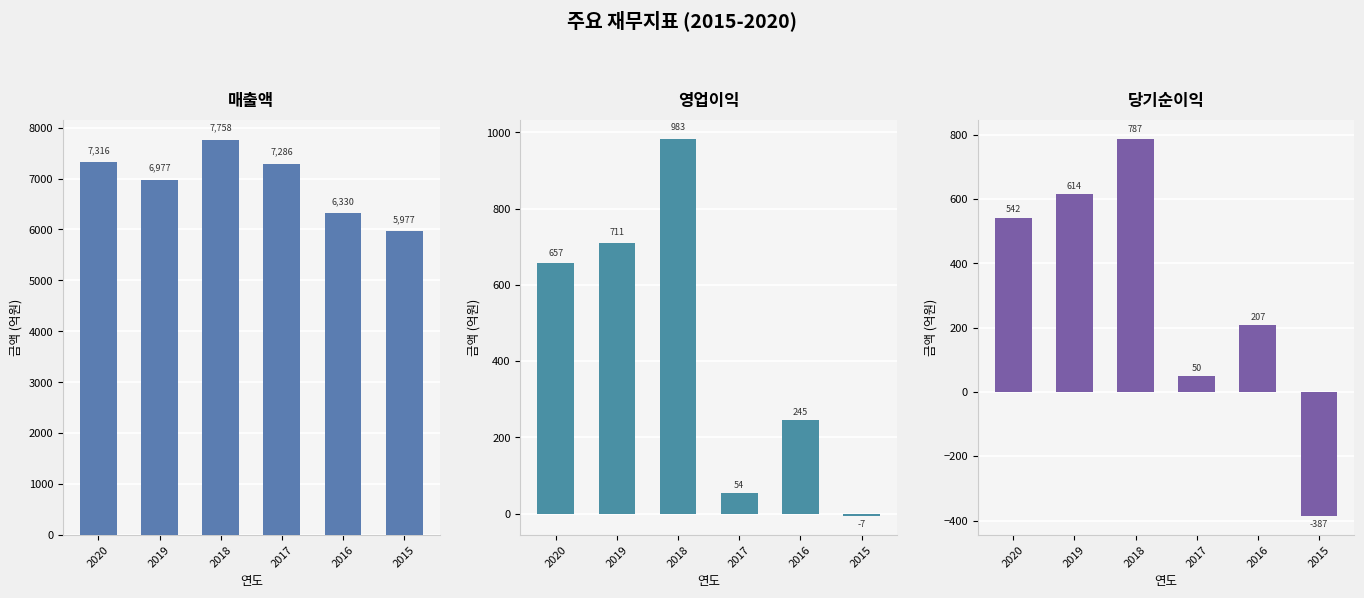

What is the difference between the 당기순이익 values at 2015 and 2019?

1001.1